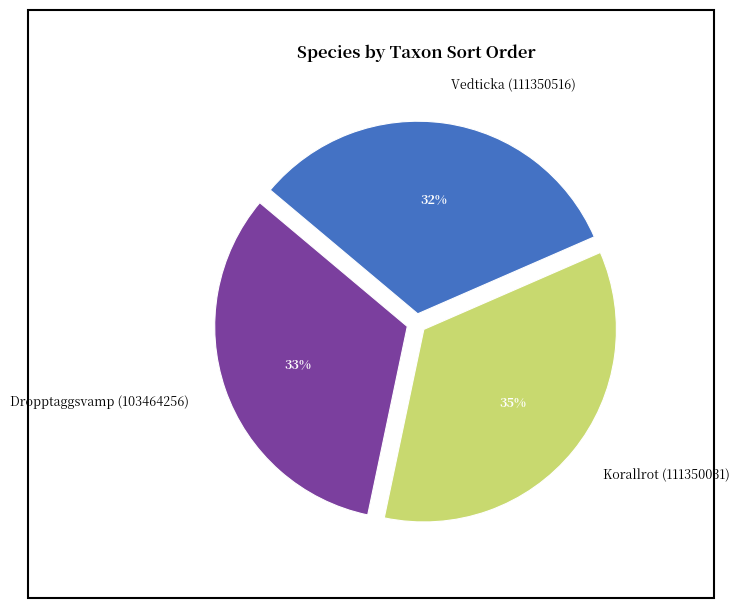

Does any single category account for the majority?

No